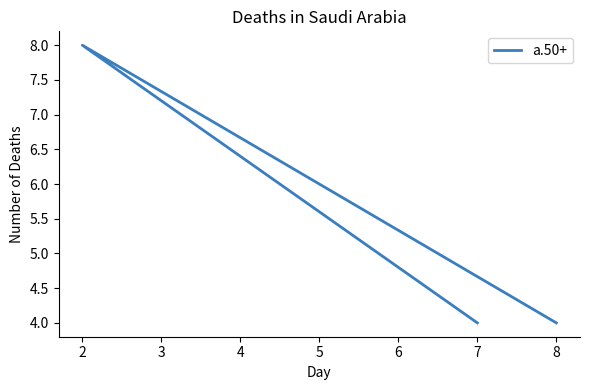

How many lines are shown in the chart?

1